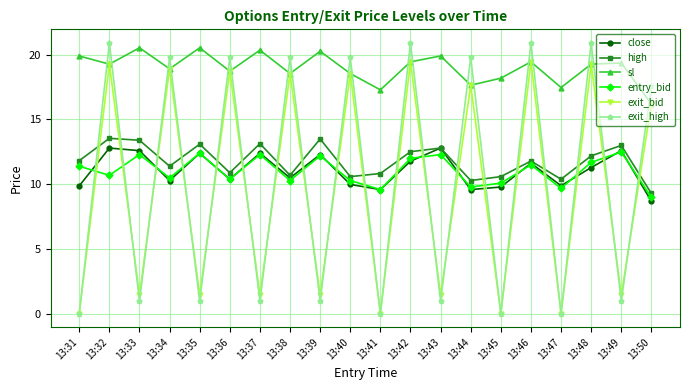

Which category has the lowest value in the sl series?

13:50